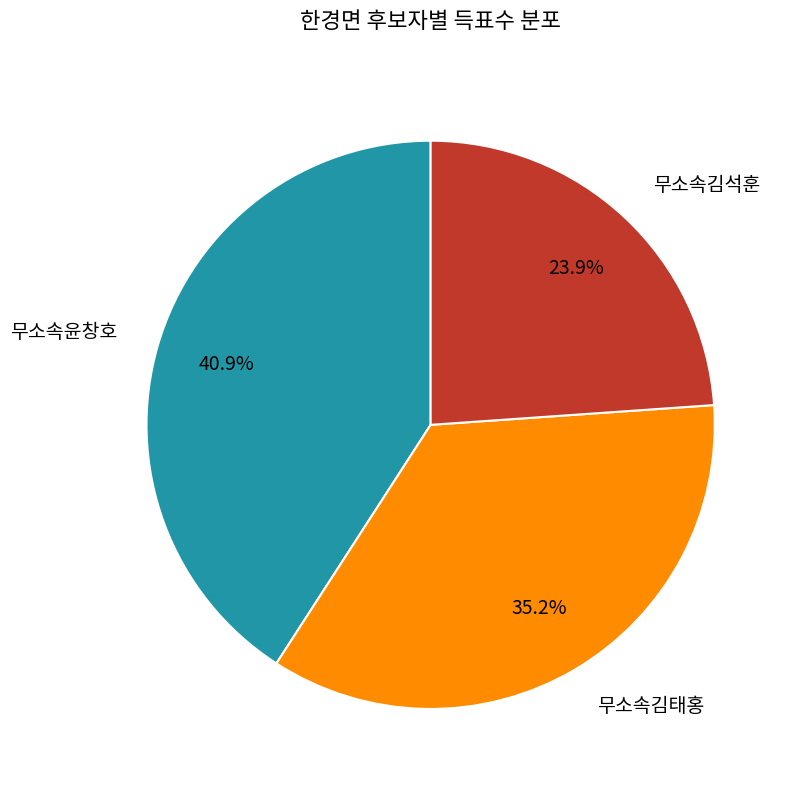

Does any single category account for the majority?

No